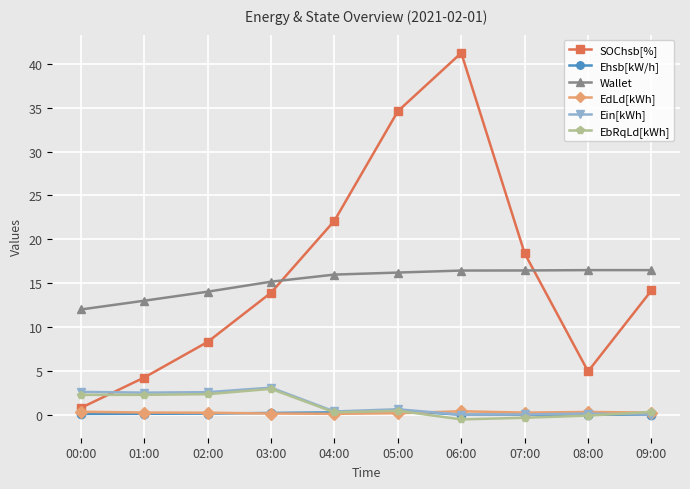

Read the Ein[kWh] value at 02:00.

2.6